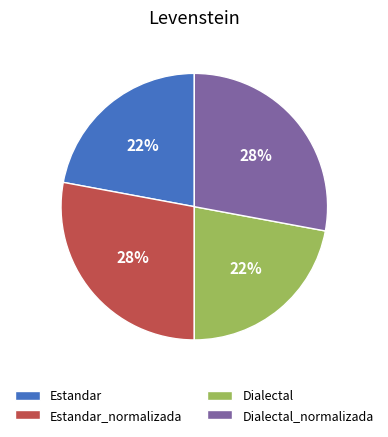

Is there a majority slice in this chart?

No